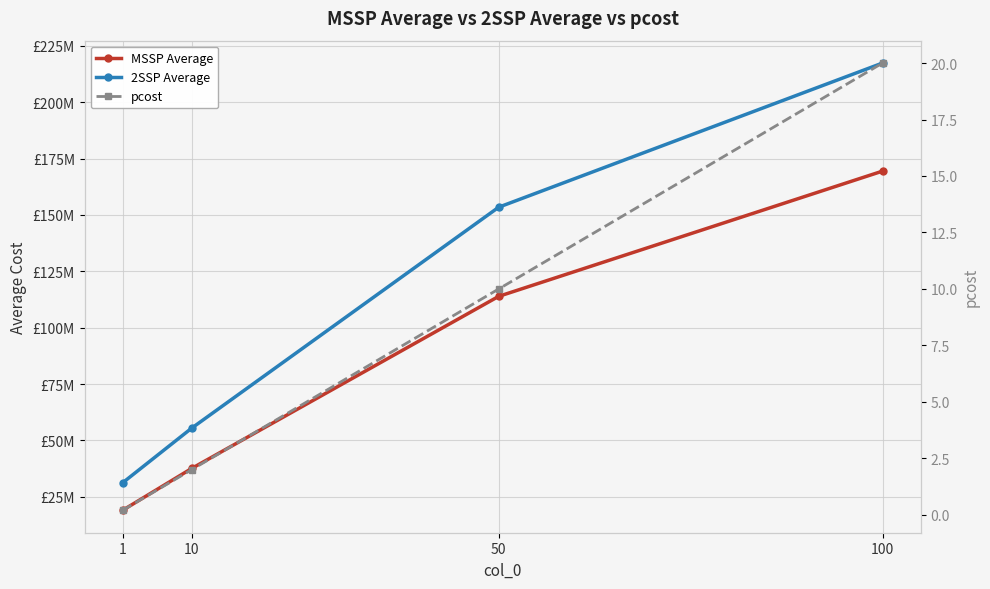

Is it true that MSSP Average equals 37534024.0 at 10?

True